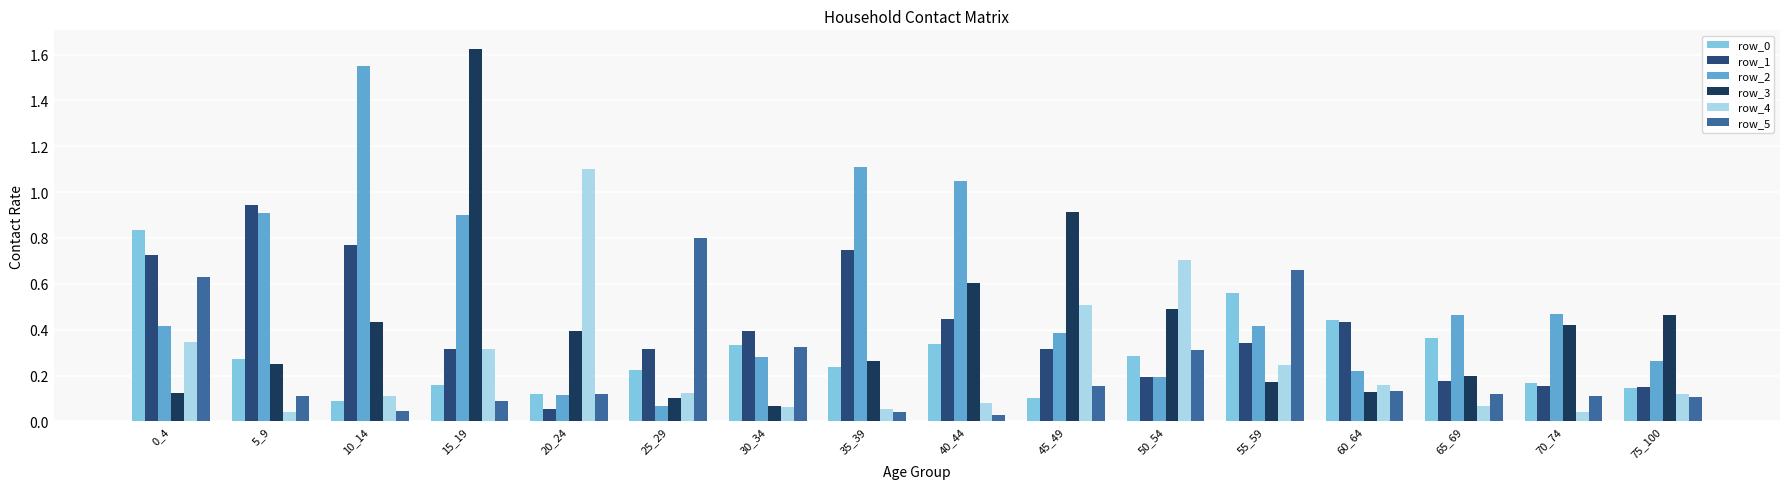

The row_4 series shows 0.2 at 15_19. True or false?

False